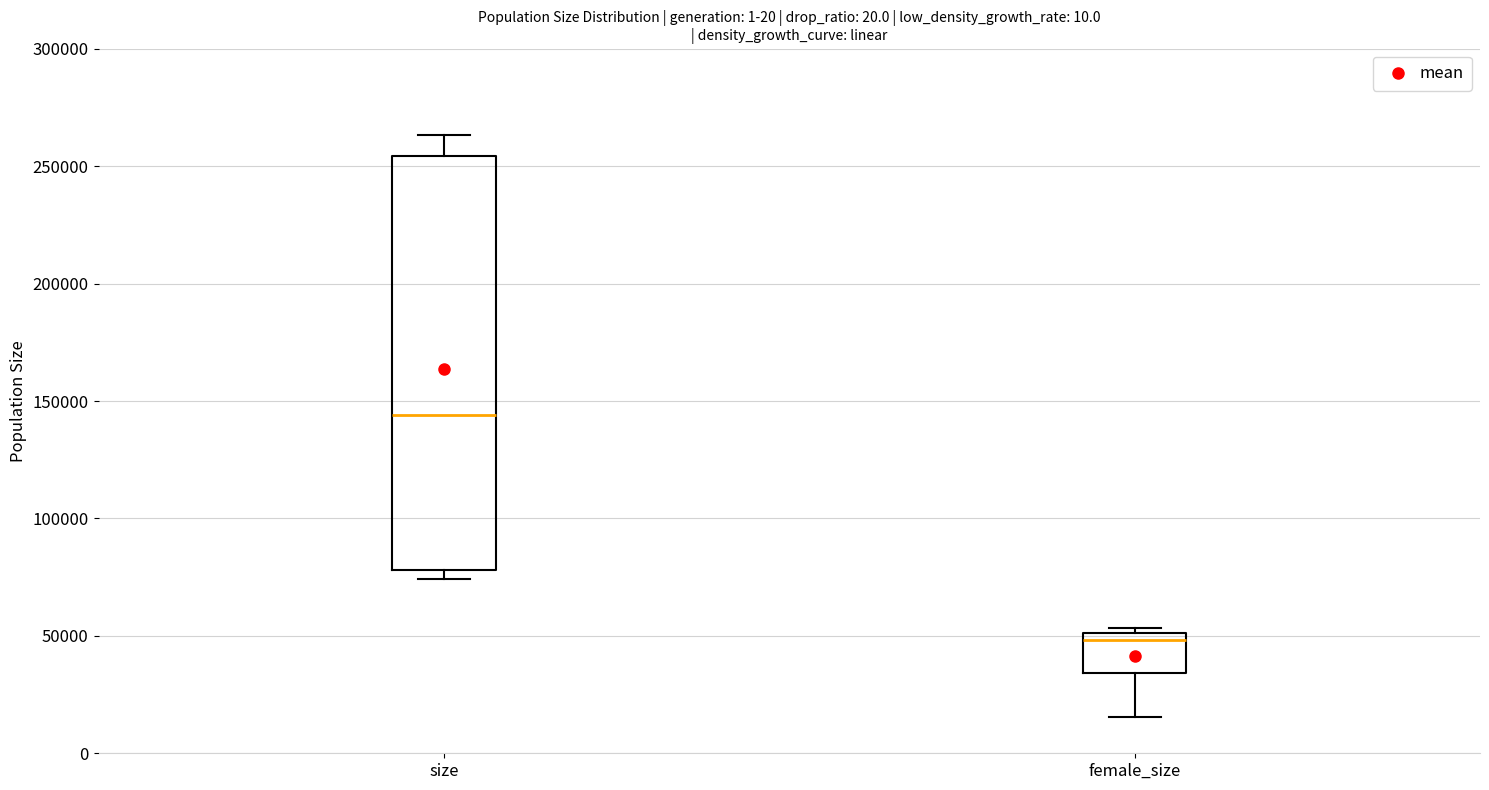

Which box is the tallest, from its lower edge to its upper edge?

size